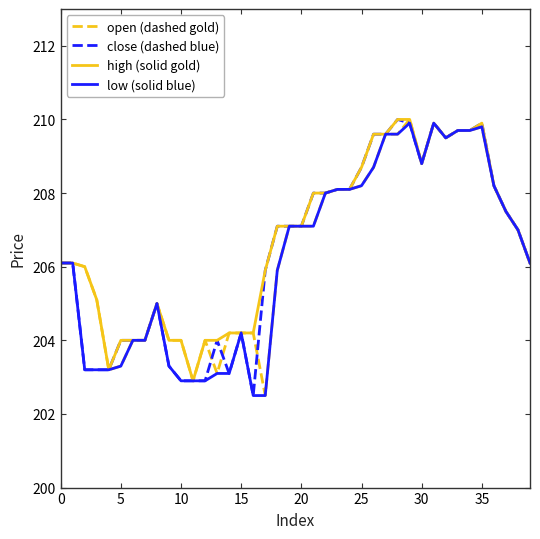

Is this an area chart (filled region under the line)?

No